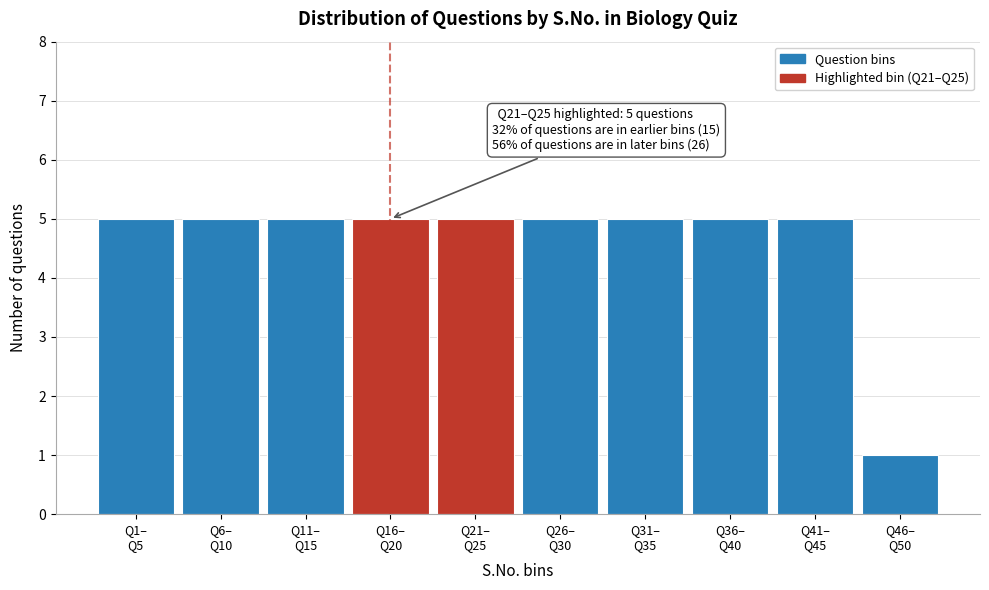

Reading right to left, extract all data points from this chart.

1	5	5	5	5	5	5	5	5	5